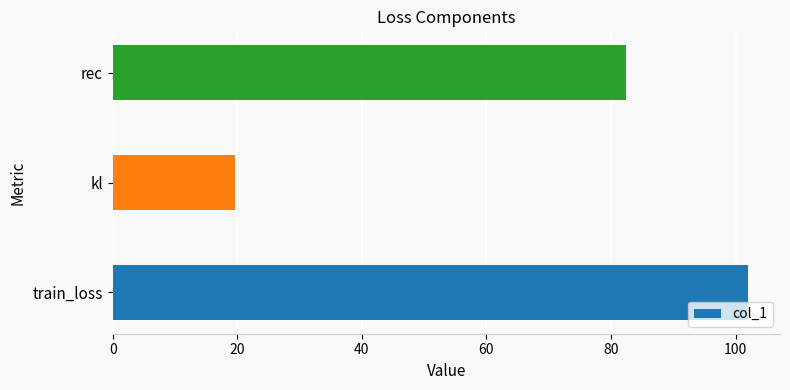

The value at kl is 13.7. True or false?

False